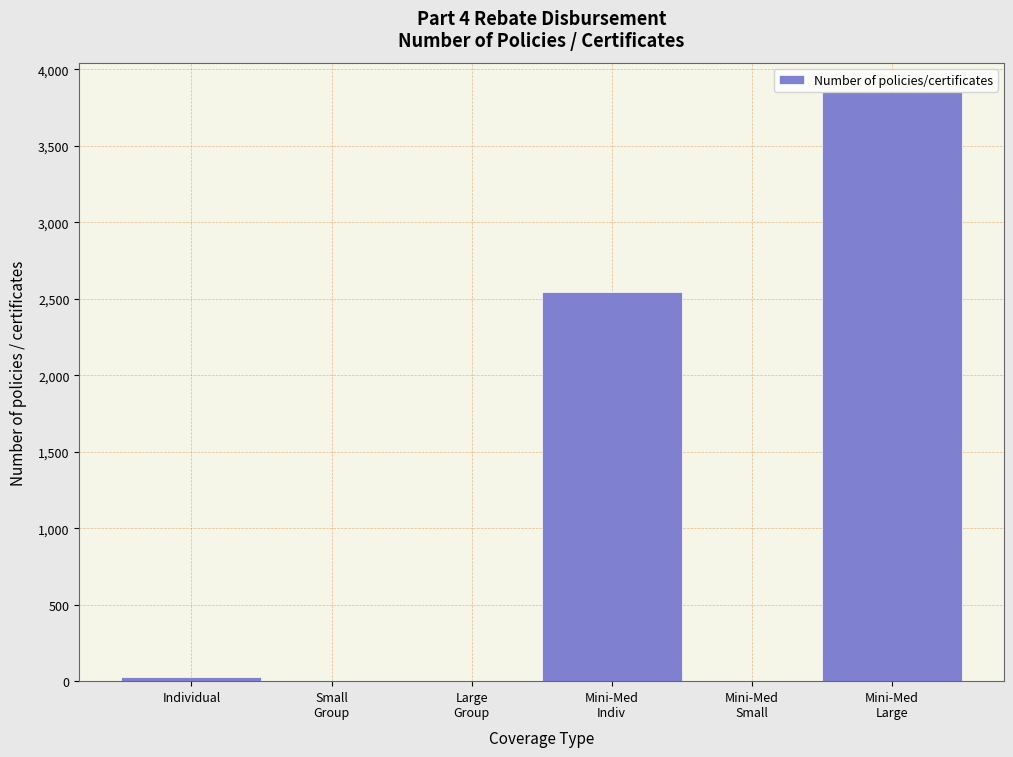

What is the maximum value shown in the chart?

3850